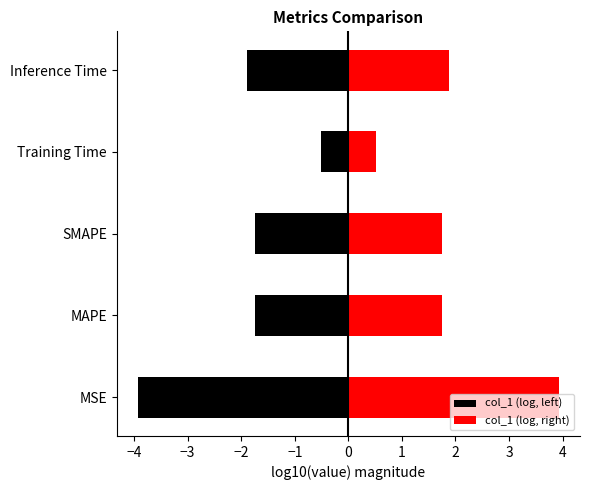

What is the average value of the col_1 (log, right) series?

2.0